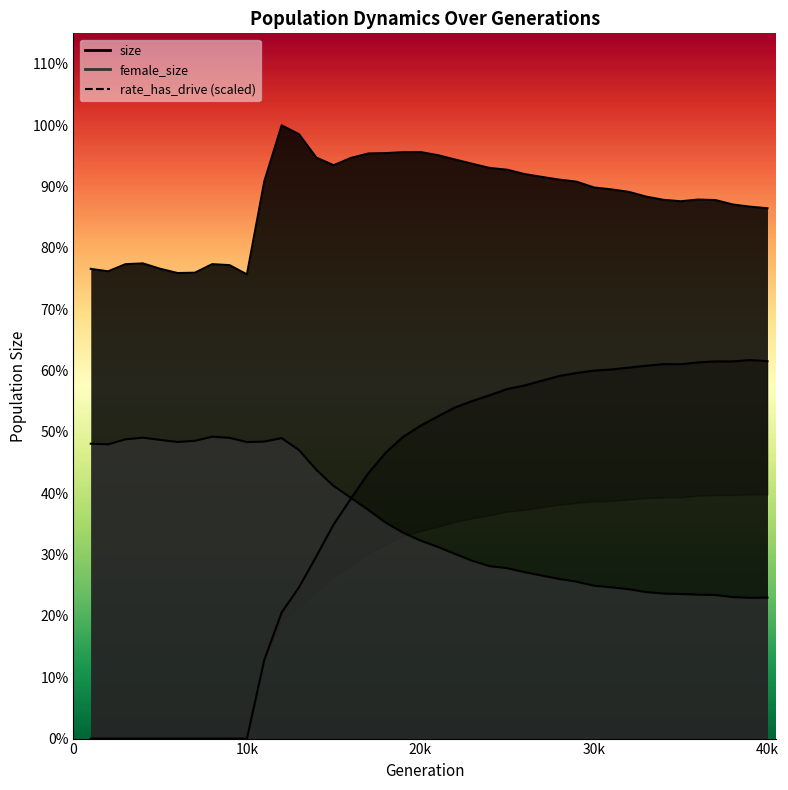

What is the value of the 24th point from the left?

57492.5